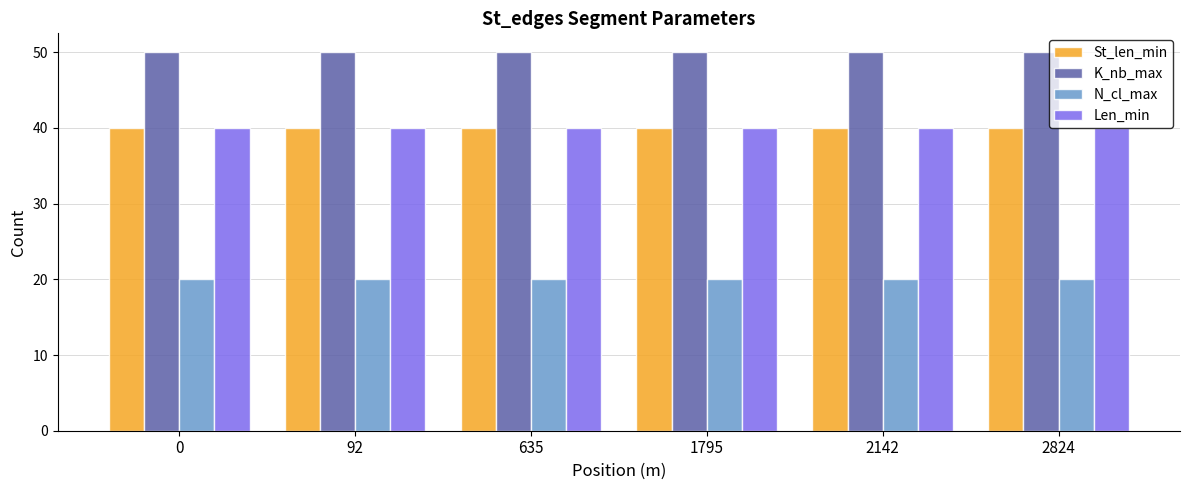

Reading right to left, list all the values displayed in this chart.

St_len_min: 2824=40	2142=40	1795=40	635=40	92=40	0=40
K_nb_max: 2824=50	2142=50	1795=50	635=50	92=50	0=50
N_cl_max: 2824=20	2142=20	1795=20	635=20	92=20	0=20
Len_min: 2824=40	2142=40	1795=40	635=40	92=40	0=40